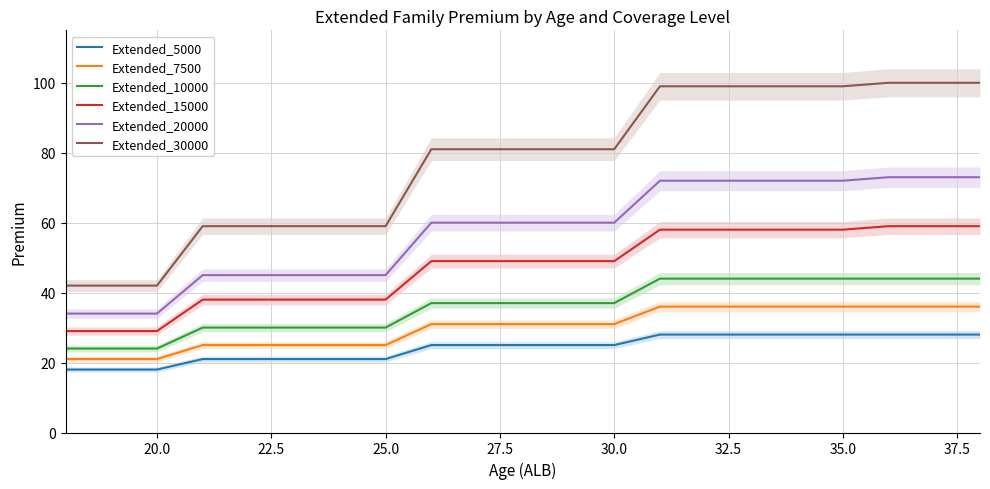

The value of Extended_20000 at 30.0 is 85. True or false?

False